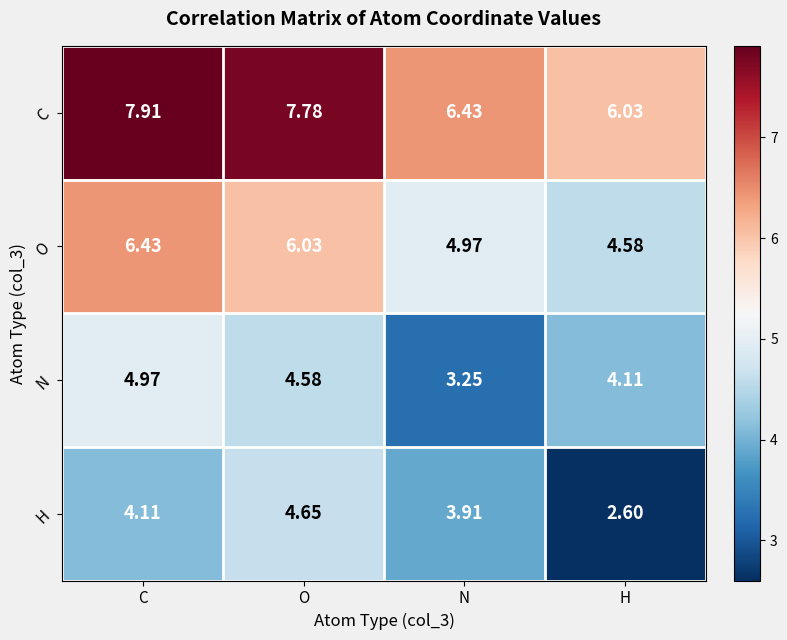

Rank the categories by H value from highest to lowest.

O, C, N, H